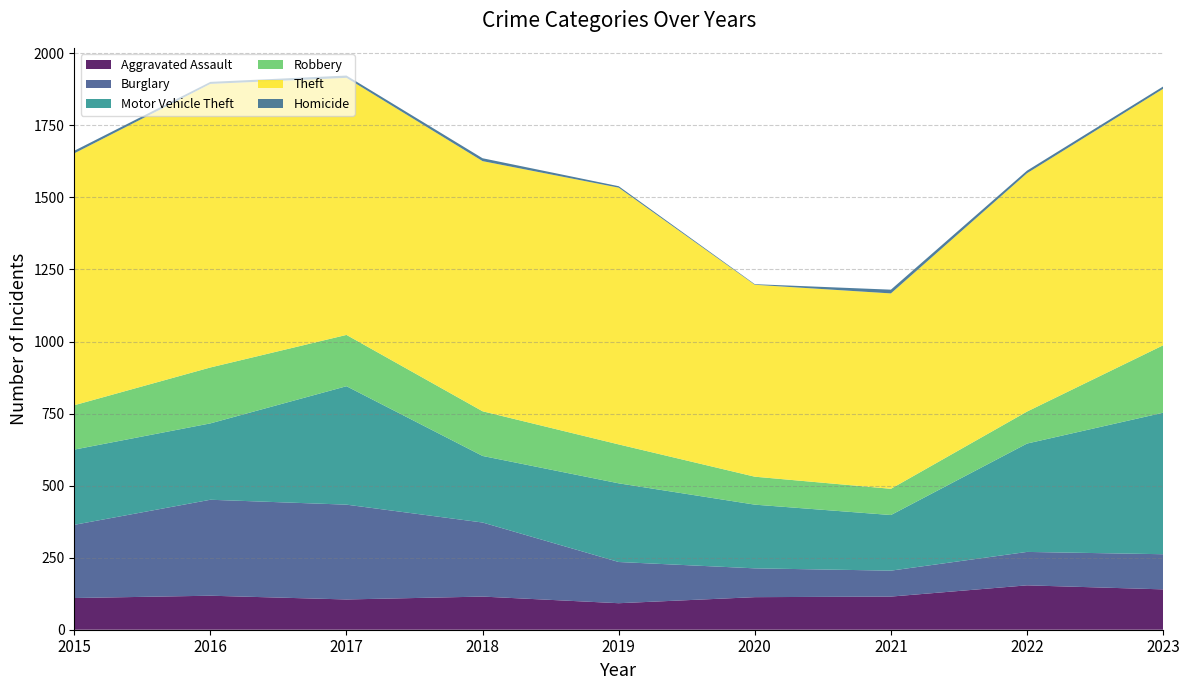

What is the spread (max minus min) of values at 2017?

884